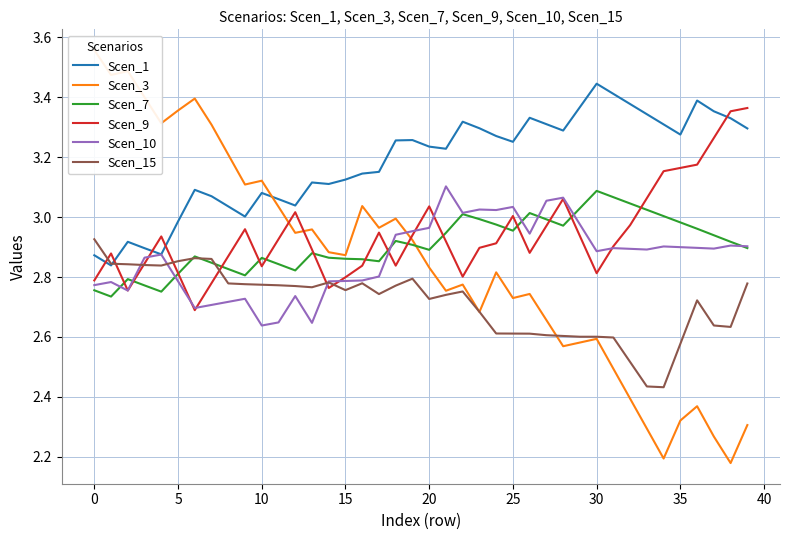

What is the average value of the Scen_15 series?

2.7